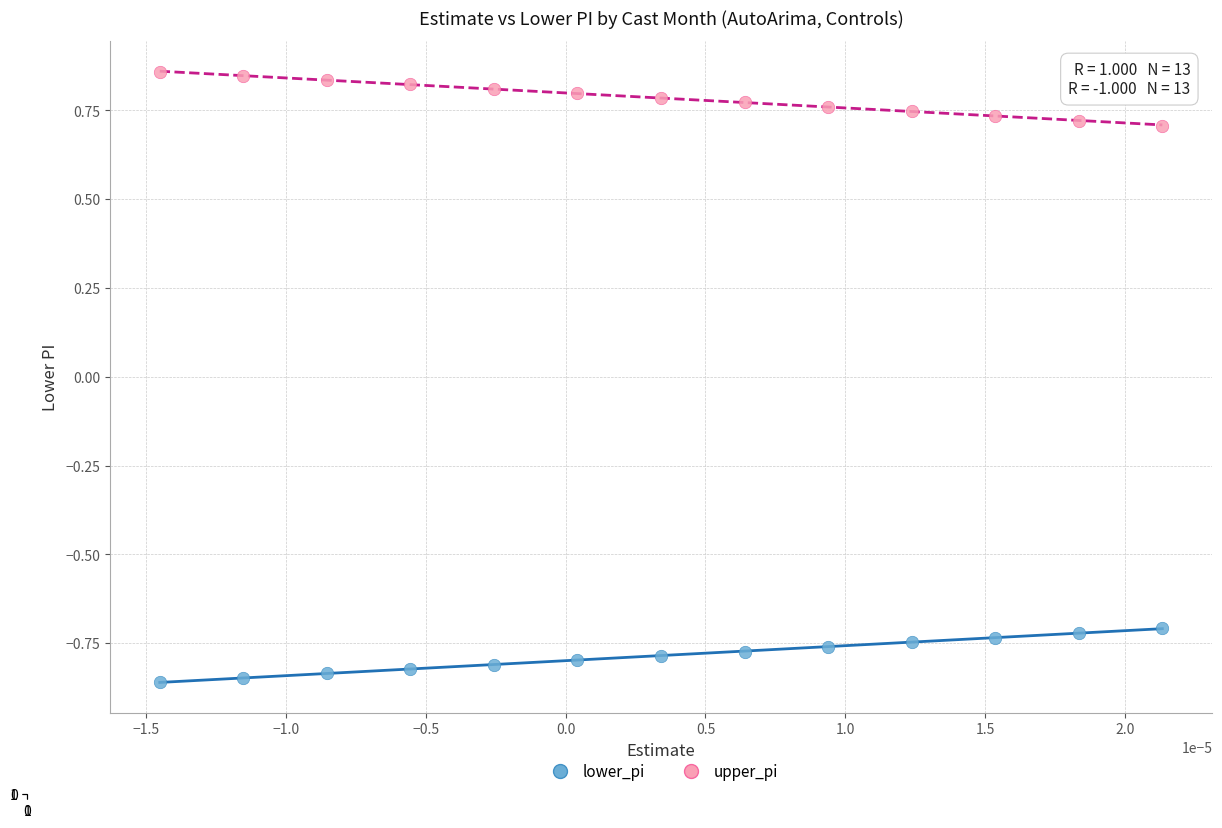

Which series reaches the maximum Y coordinate?

upper_pi